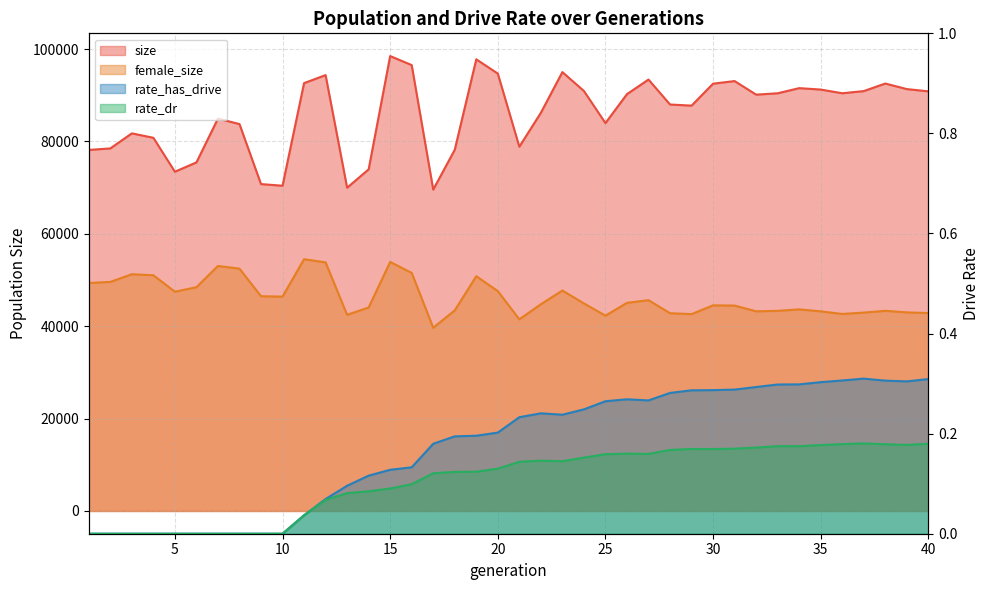

Reading right to left, extract all data points from this chart.

size: 90843.0	91332.0	92535.0	90899.0	90429.0	91230.0	91538.0	90424.0	90129.0	93069.0	92504.0	87749.0	87996.0	93396.0	90242.0	83969.0	90921.0	95011.0	86201.0	78858.0	94688.0	97778.0	78194.0	69575.0	96529.0	98477.0	73957.0	69978.0	94360.0	92621.0	70409.0	70768.0	83758.0	84944.0	75458.0	73444.0	80789.0	81747.0	78488.0	78163.0
female_size: 42844.0	42993.0	43330.0	42949.0	42652.0	43215.0	43645.0	43326.0	43225.0	44466.0	44516.0	42619.0	42812.0	45634.0	45060.0	42283.0	44929.0	47723.0	44752.0	41492.0	47597.0	50829.0	43425.0	39667.0	51546.0	53911.0	44057.0	42464.0	53814.0	54504.0	46412.0	46485.0	52466.0	53041.0	48446.0	47464.0	51031.0	51249.0	49590.0	49352.0
rate_has_drive: 0.3	0.3	0.3	0.3	0.3	0.3	0.3	0.3	0.3	0.3	0.3	0.3	0.3	0.3	0.3	0.3	0.2	0.2	0.2	0.2	0.2	0.2	0.2	0.2	0.1	0.1	0.1	0.1	0.1	0.0	0.0	0.0	0.0	0.0	0.0	0.0	0.0	0.0	0.0	0.0
rate_dr: 0.2	0.2	0.2	0.2	0.2	0.2	0.2	0.2	0.2	0.2	0.2	0.2	0.2	0.2	0.2	0.2	0.2	0.1	0.1	0.1	0.1	0.1	0.1	0.1	0.1	0.1	0.1	0.1	0.1	0.0	0.0	0.0	0.0	0.0	0.0	0.0	0.0	0.0	0.0	0.0